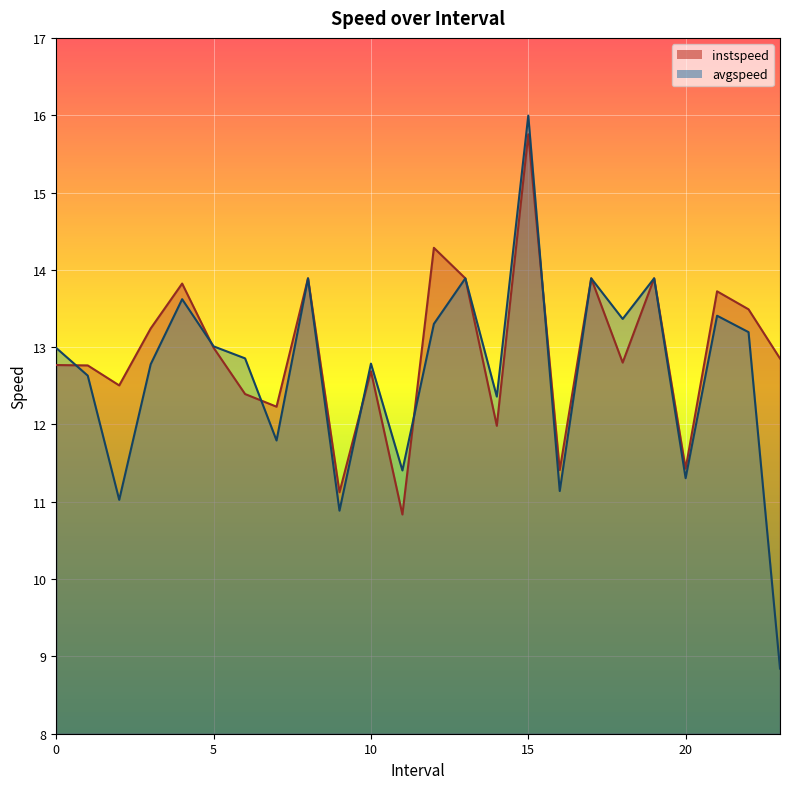

Reading left to right, list all the values displayed in this chart.

instspeed: 0.0=12.8	1.0=12.8	2.0=12.5	3.0=13.2	4.0=13.8	5.0=13.0	6.0=12.4	7.0=12.2	8.0=13.9	9.0=11.1	10.0=12.7	11.0=10.8	12.0=14.3	13.0=13.9	14.0=12.0	15.0=15.8	16.0=11.4	17.0=13.9	18.0=12.8	19.0=13.9	20.0=11.4	21.0=13.7	22.0=13.5	23.0=12.9
avgspeed: 0.0=13.0	1.0=12.6	2.0=11.0	3.0=12.8	4.0=13.6	5.0=13.0	6.0=12.9	7.0=11.8	8.0=13.9	9.0=10.9	10.0=12.8	11.0=11.4	12.0=13.3	13.0=13.9	14.0=12.4	15.0=16.0	16.0=11.1	17.0=13.9	18.0=13.4	19.0=13.9	20.0=11.3	21.0=13.4	22.0=13.2	23.0=8.8